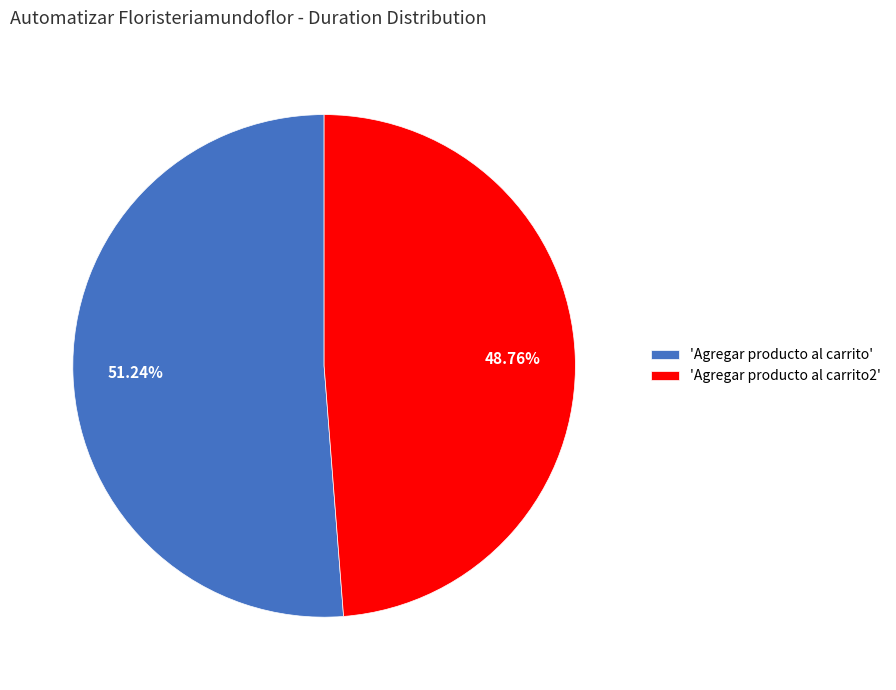

How many slices are in this pie chart?

2